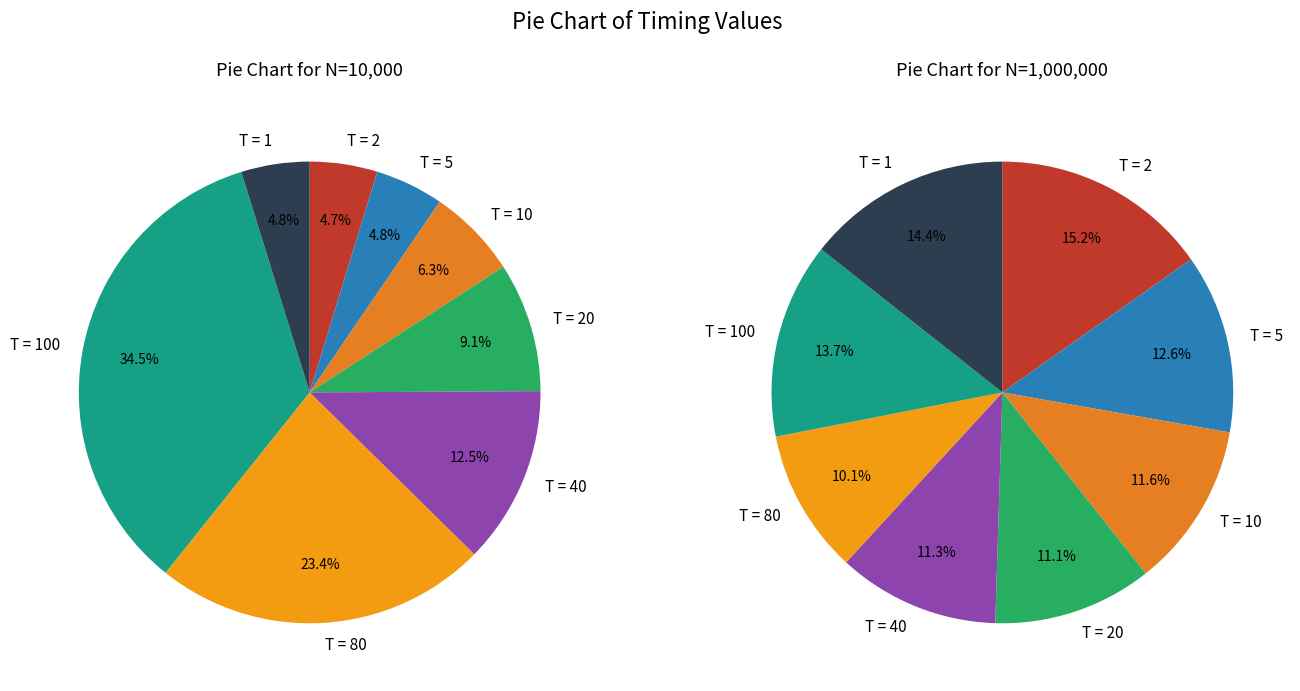

Rank the series by their maximum value, from highest to lowest.

1000000, 10000